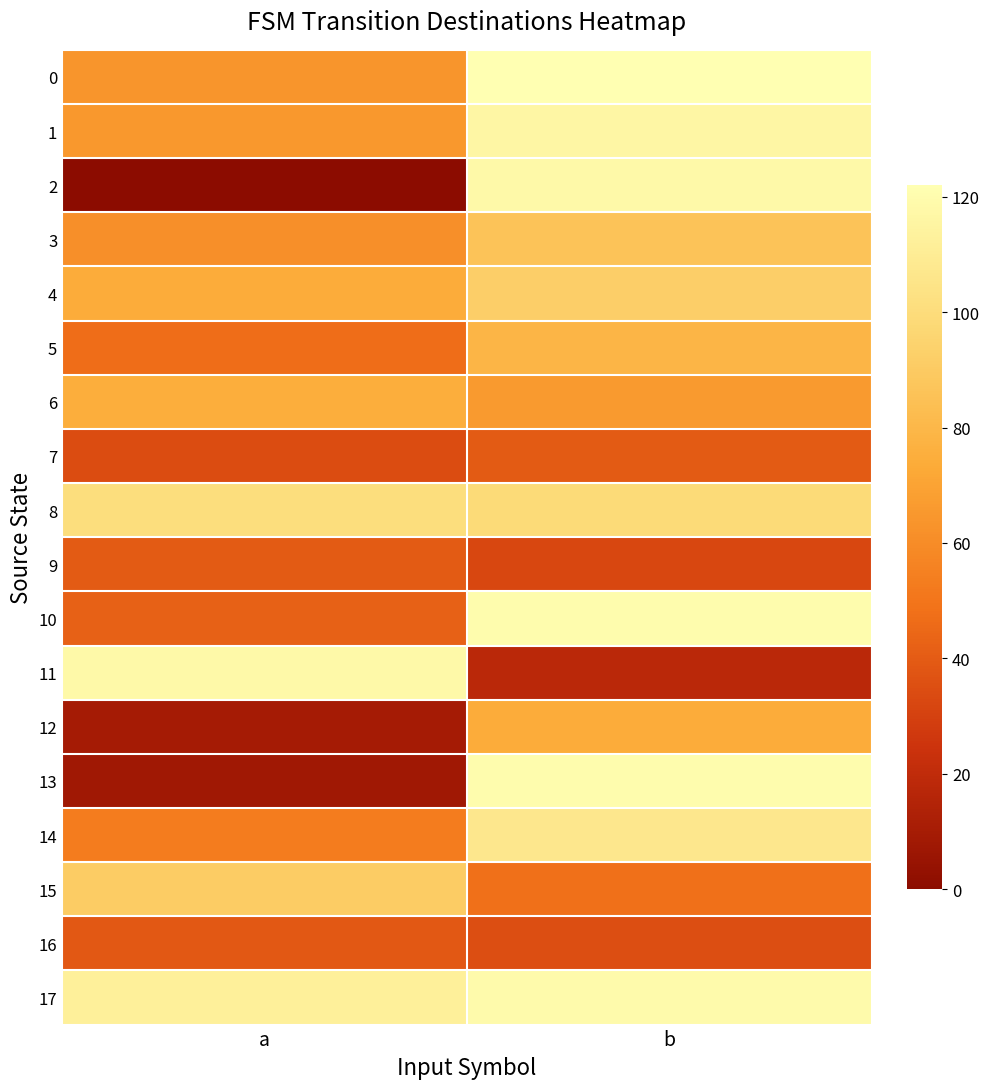

Reading left to right, what are all the values shown in this chart?

0: a=64	b=122
1: a=65	b=116
2: a=0	b=118
3: a=61	b=86
4: a=74	b=92
5: a=47	b=79
6: a=75	b=66
7: a=34	b=40
8: a=101	b=99
9: a=40	b=32
10: a=42	b=120
11: a=118	b=18
12: a=10	b=74
13: a=8	b=120
14: a=53	b=107
15: a=91	b=48
16: a=39	b=35
17: a=112	b=119